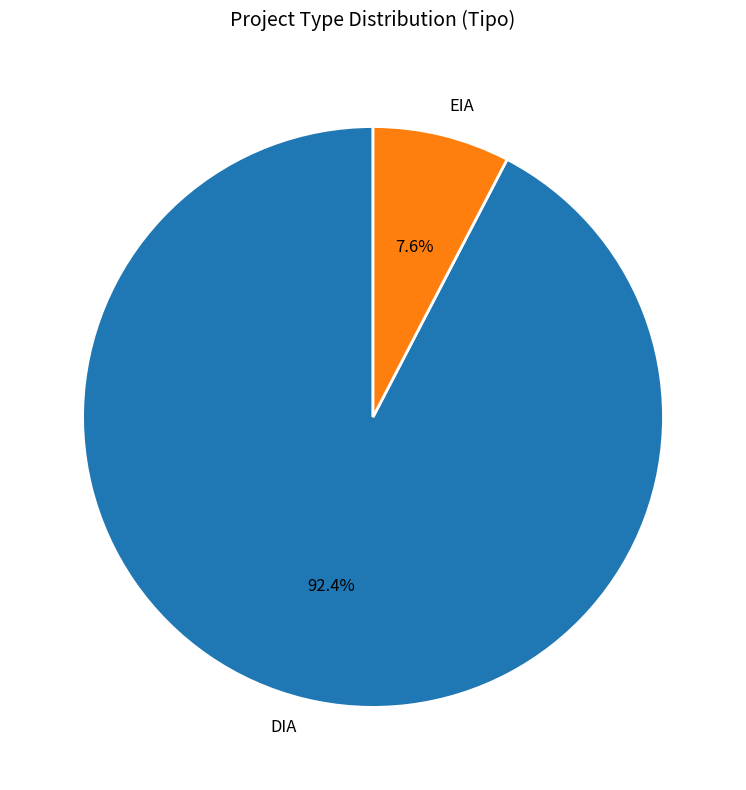

To the nearest percent, what is the difference between the DIA and EIA slice percentages?

85%